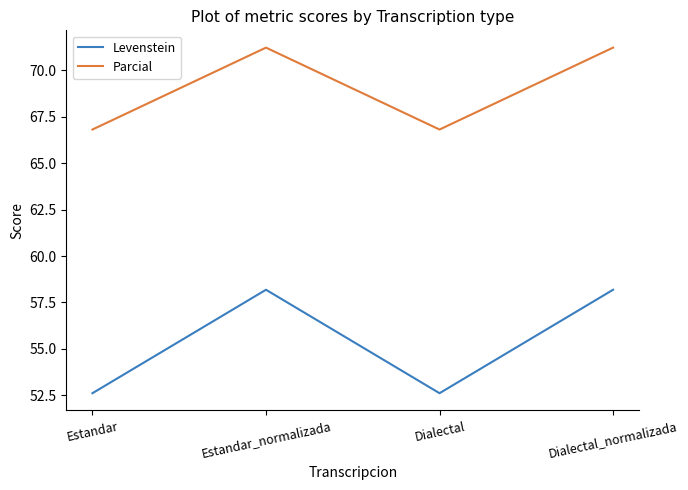

What position from the left is Dialectal?

3